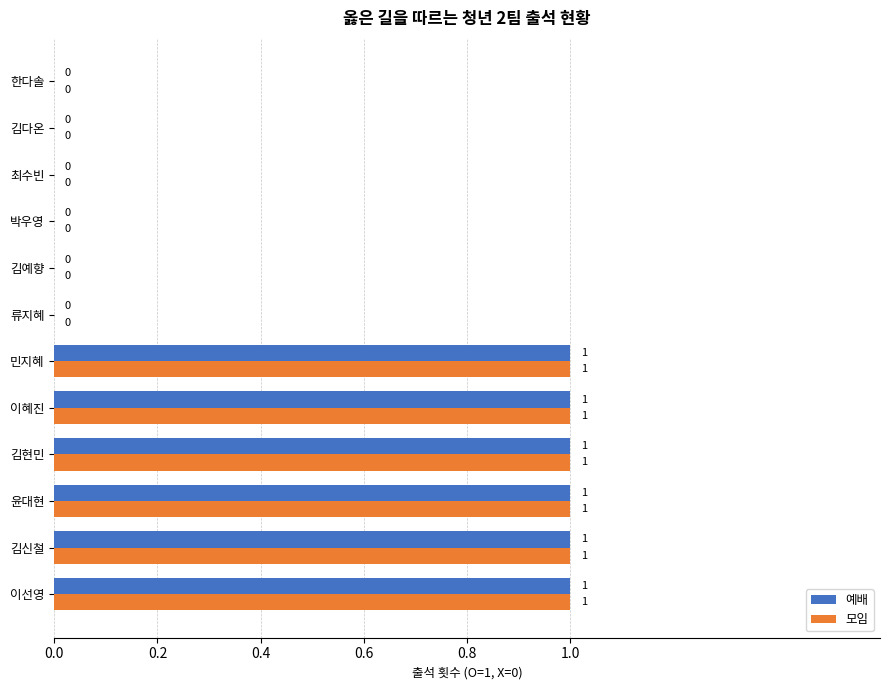

How many 예배 values are between 0 and 1?

12